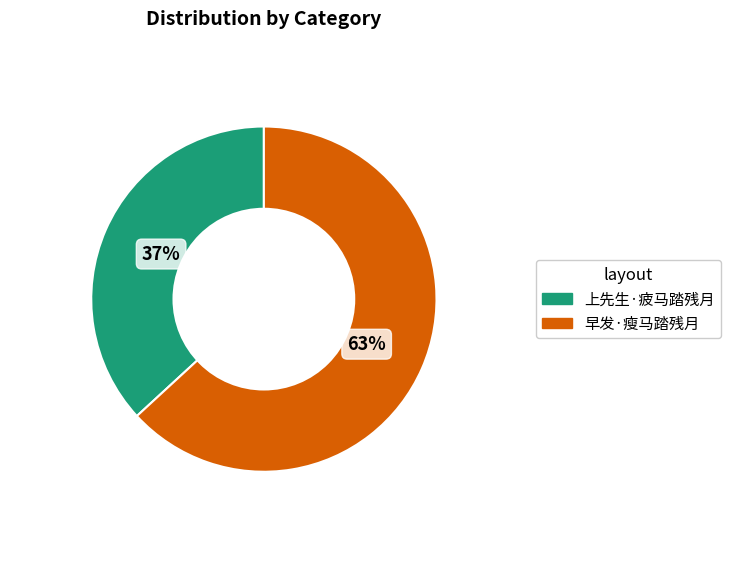

Is it true that 上先生·疲马踏残月 is 37% of the pie?

True